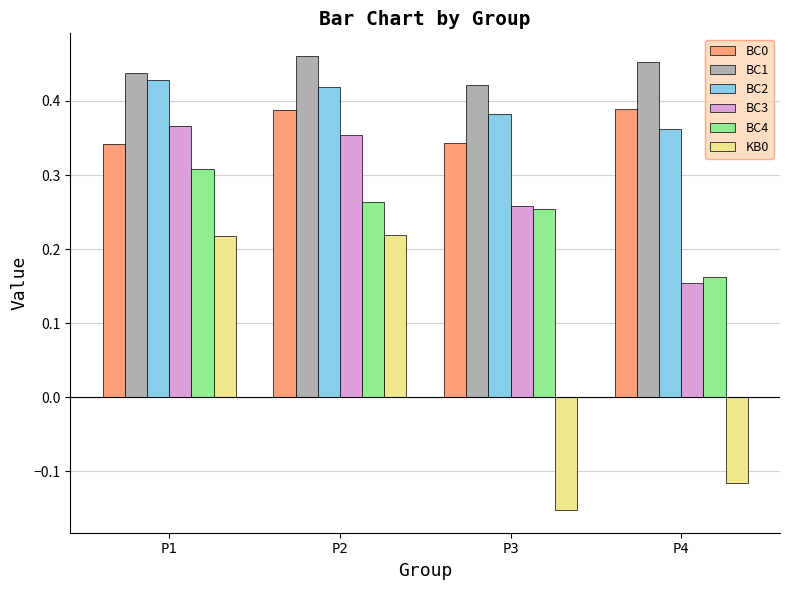

How many BC3 values are between 0 and 1?

4